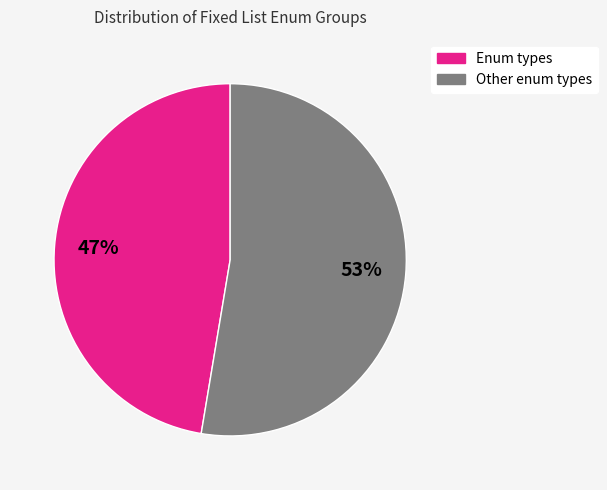

Is there a majority slice in this chart?

Yes